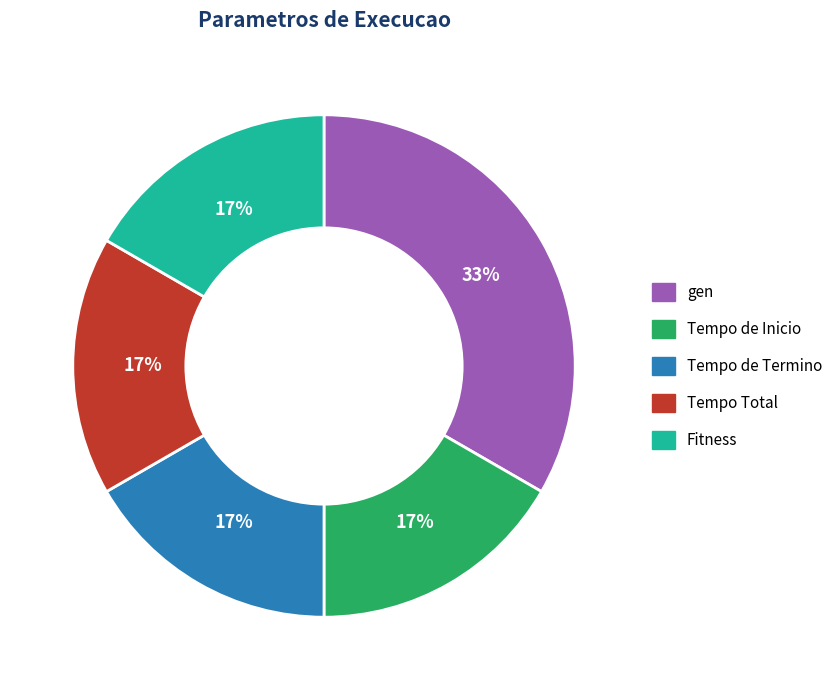

To the nearest percent, what percentage of the pie is Tempo de Termino?

17%